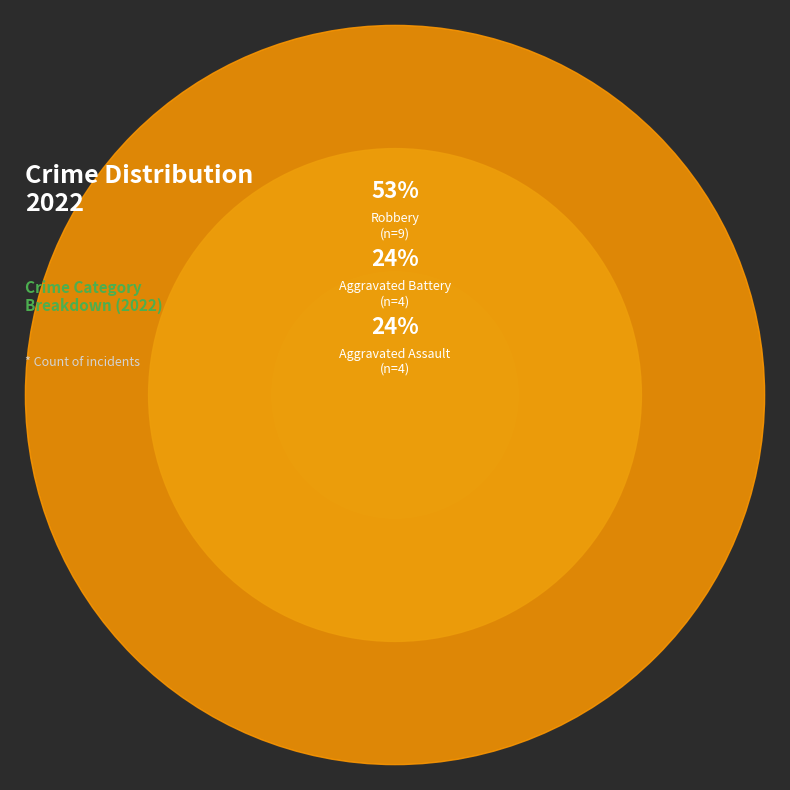

Does any single category account for the majority?

Yes